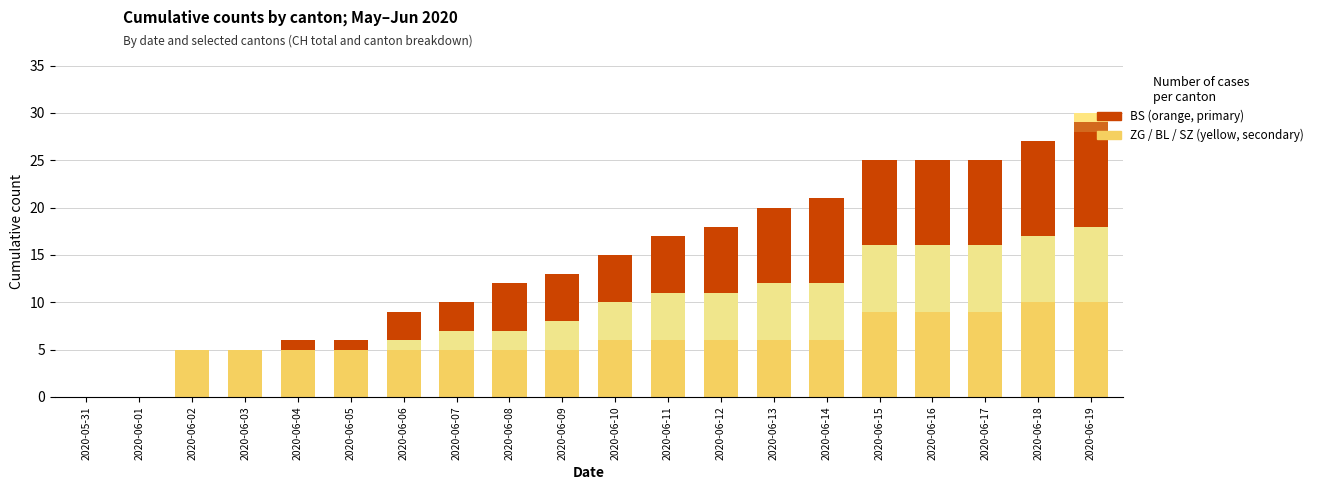

Count the number of data series in this chart.

5